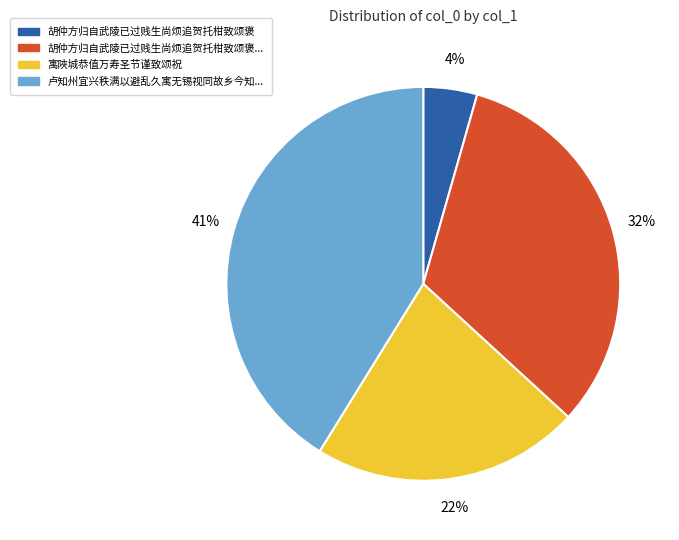

To the nearest percent, what is the average slice percentage?

25%